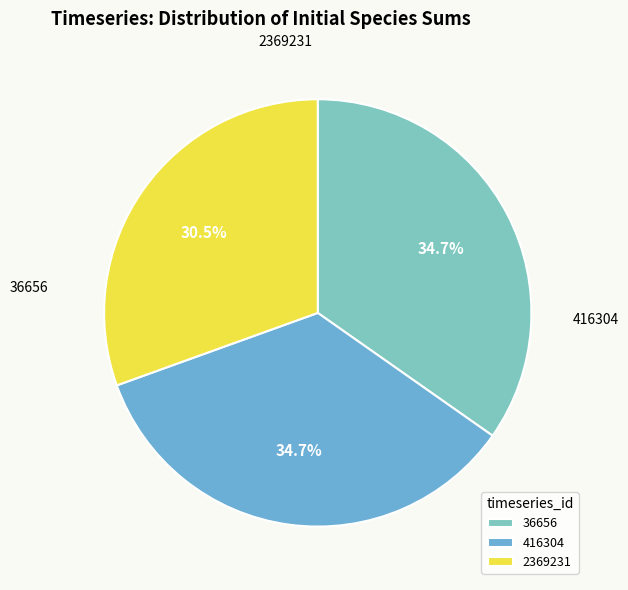

What percentage is the 36656 slice, to the nearest percent?

35%